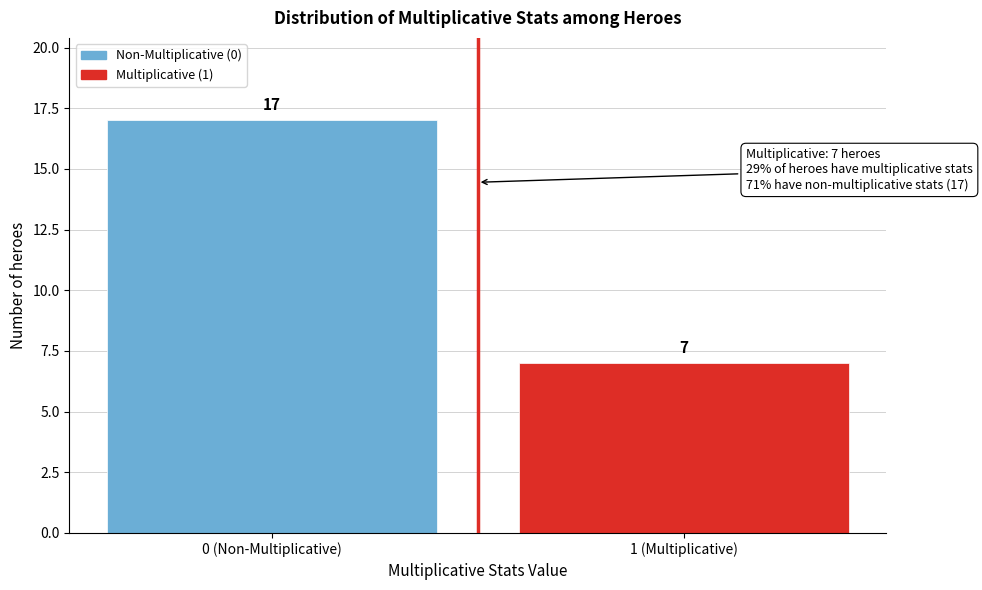

Reading right to left, what are all the values shown in this chart?

1 (Multiplicative)=7	0 (Non-Multiplicative)=17